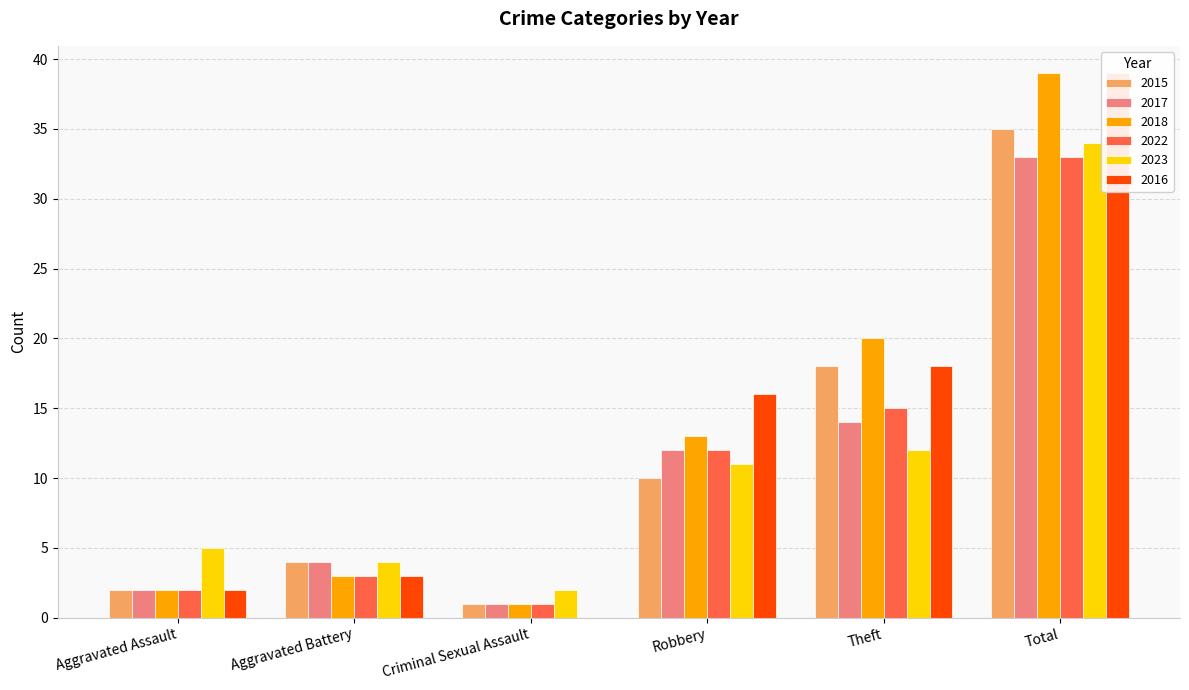

At which category does the chart reach its minimum across all series?

Criminal Sexual Assault